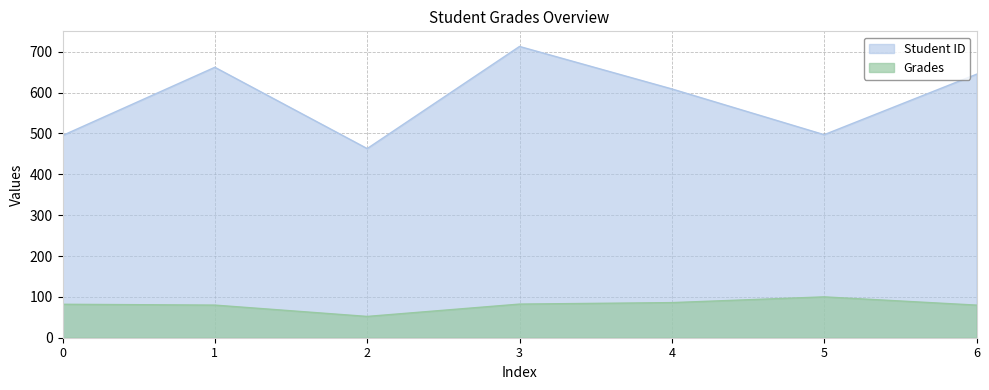

What is the highest value of the Student ID series?

713.0